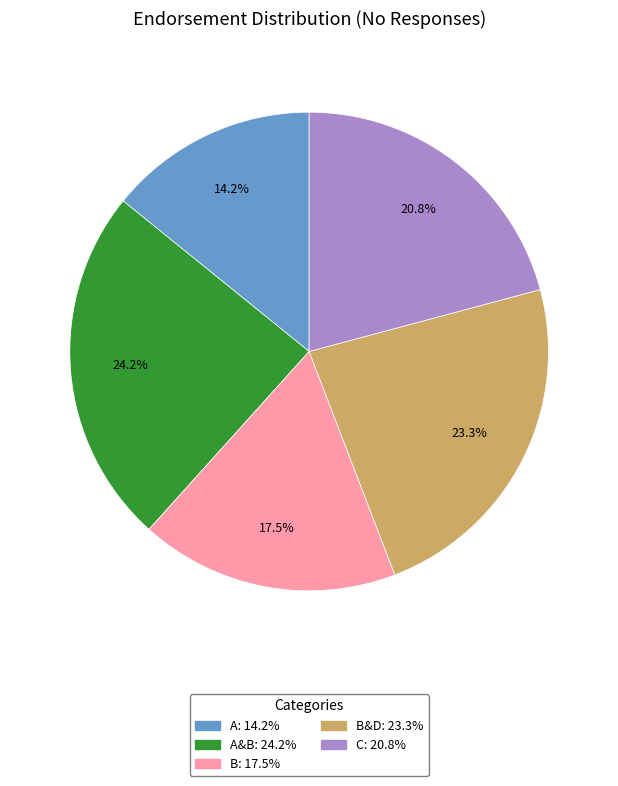

Is there a majority slice in this chart?

No